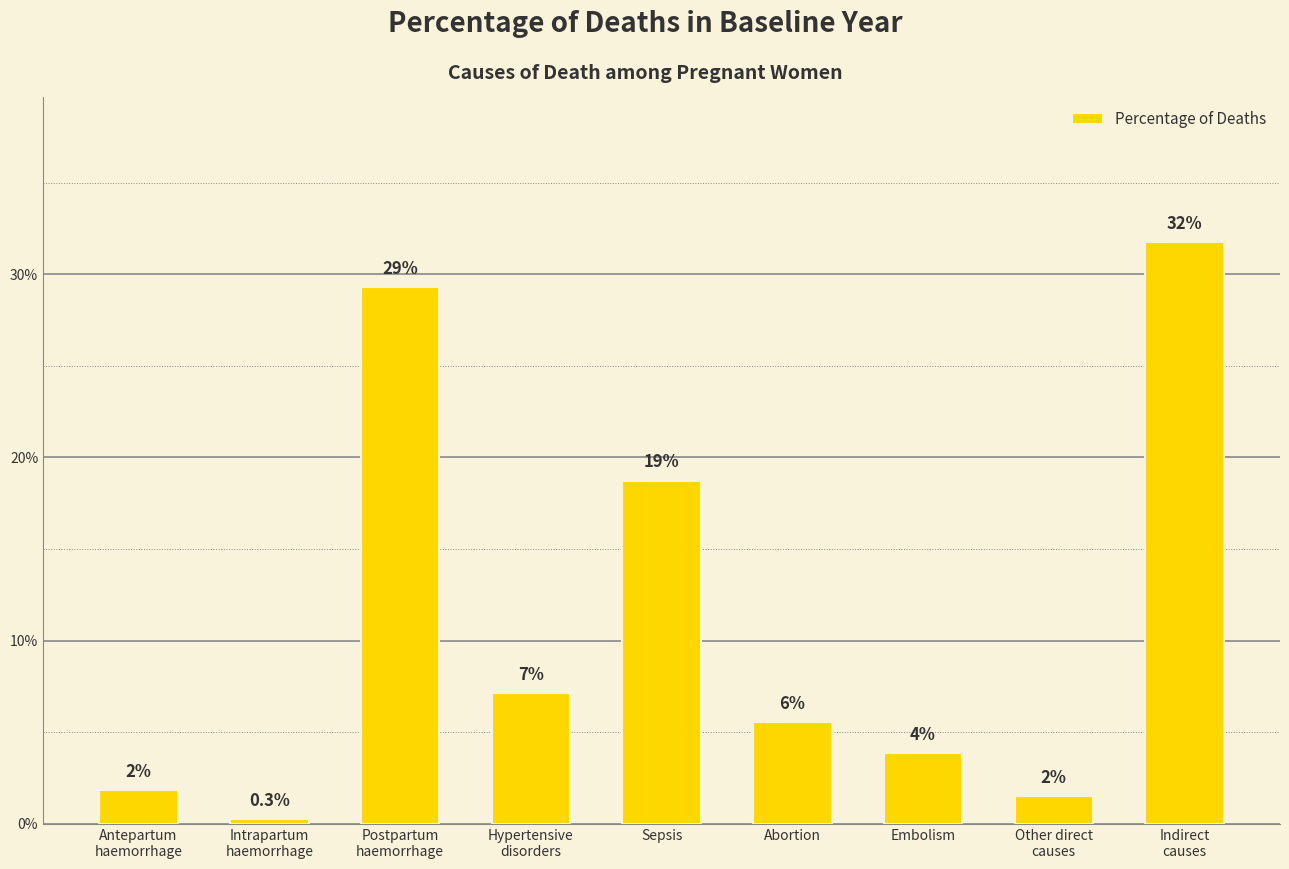

Are the bars horizontal?

No